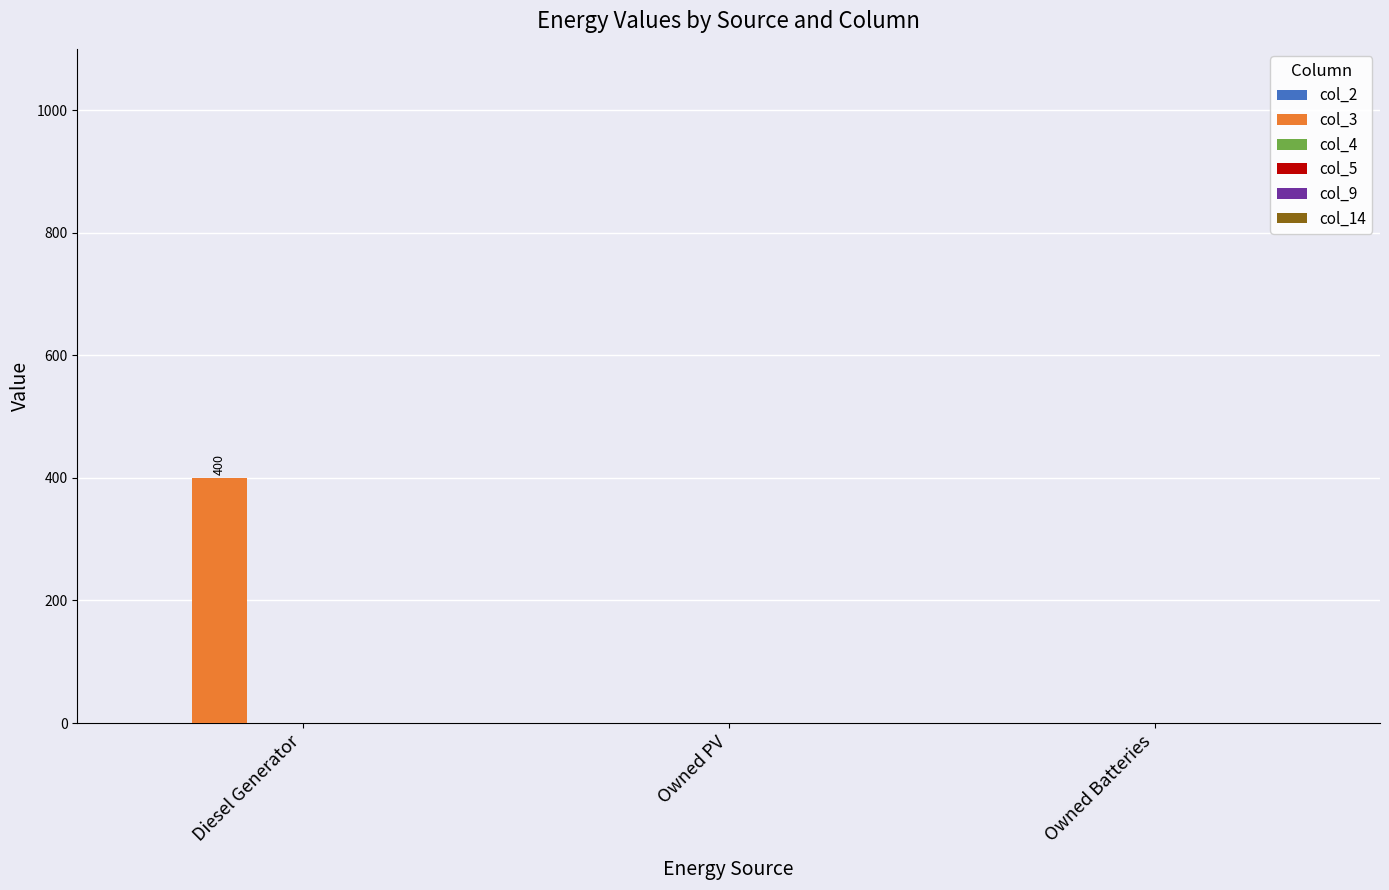

Reading left to right, list all the values displayed in this chart.

Diesel Generator=400	Owned PV=0	Owned Batteries=0